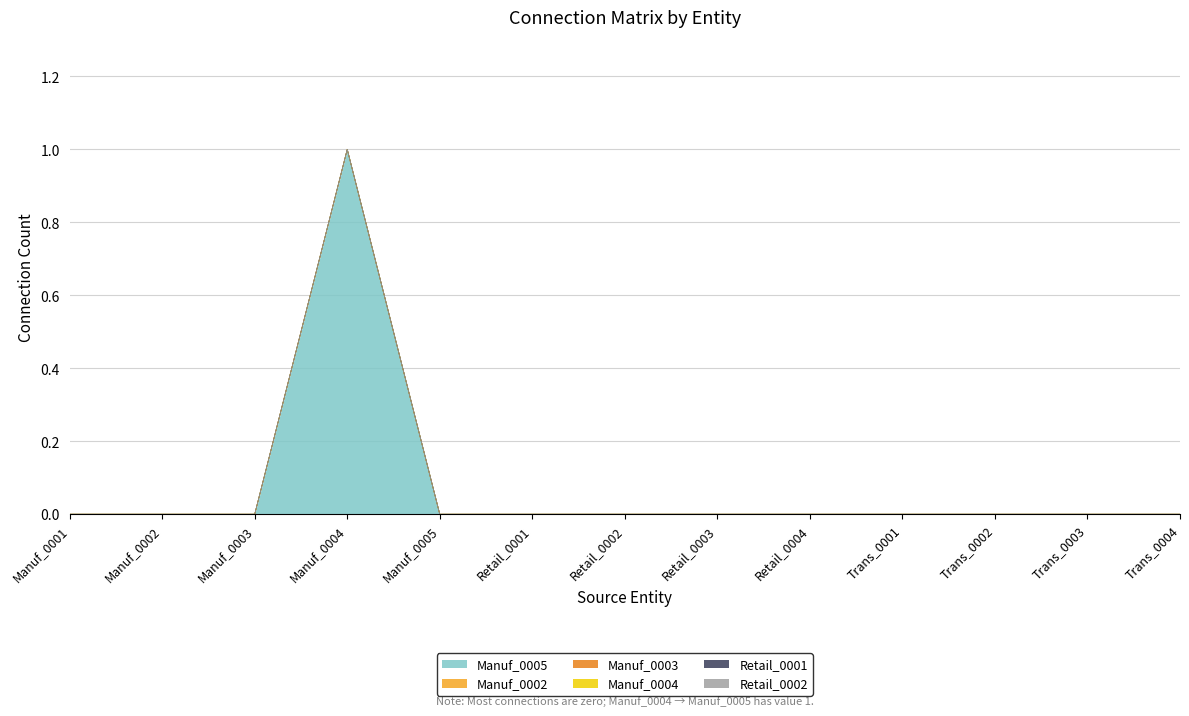

Does the chart have visible grid lines?

Yes